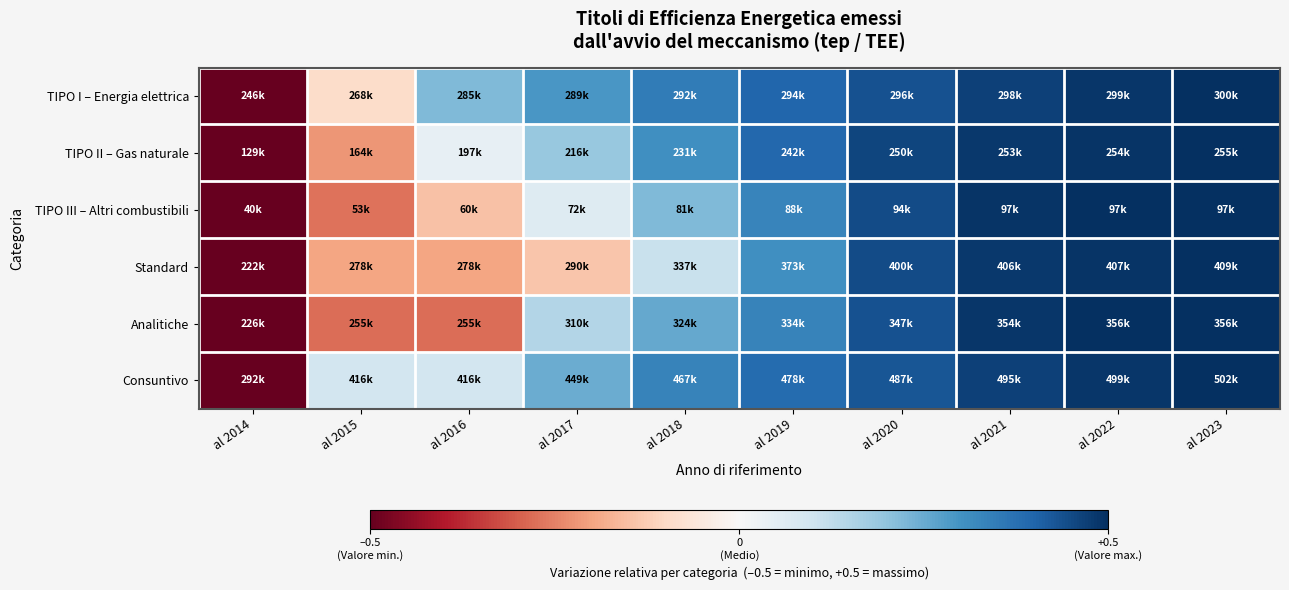

How many categories are shown in the chart?

10